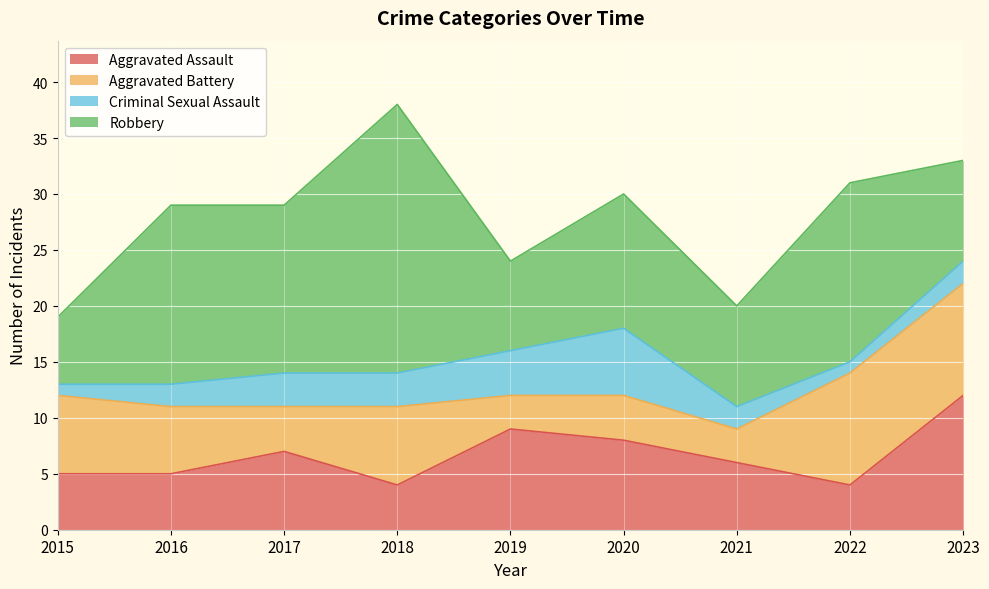

True or false: Robbery and Aggravated Battery intersect in this chart.

True